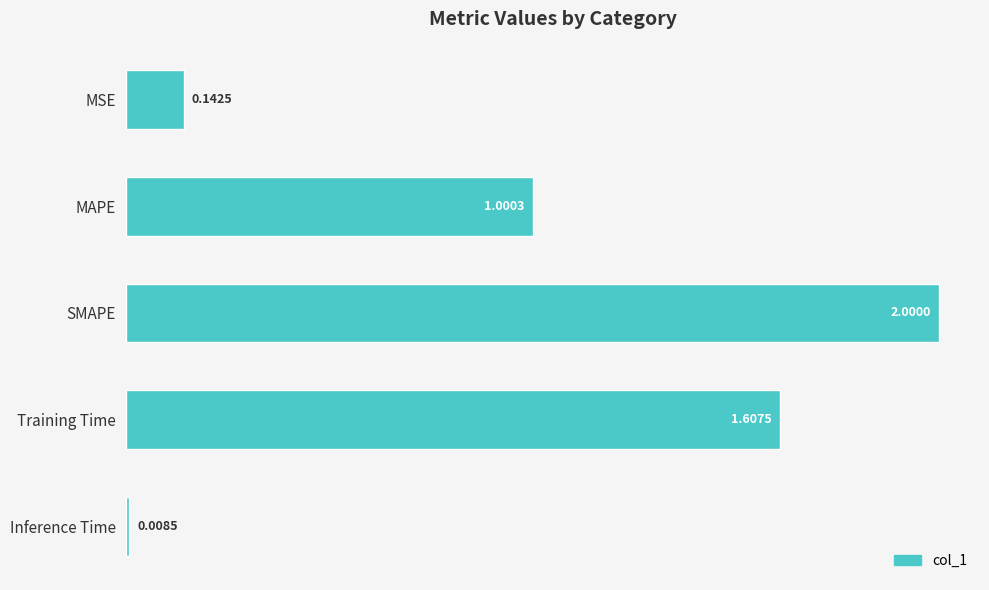

What is the average value?

1.0